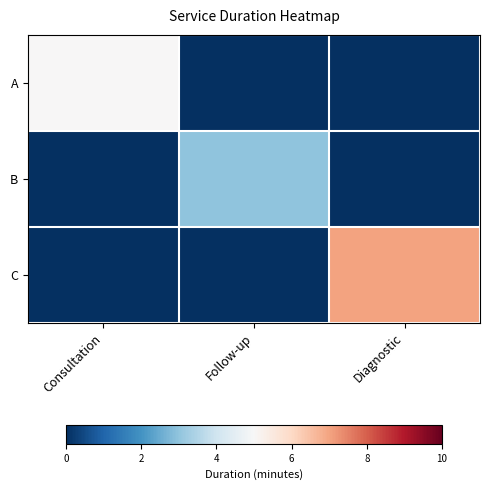

At how many categories does at least one series exceed 4?

2